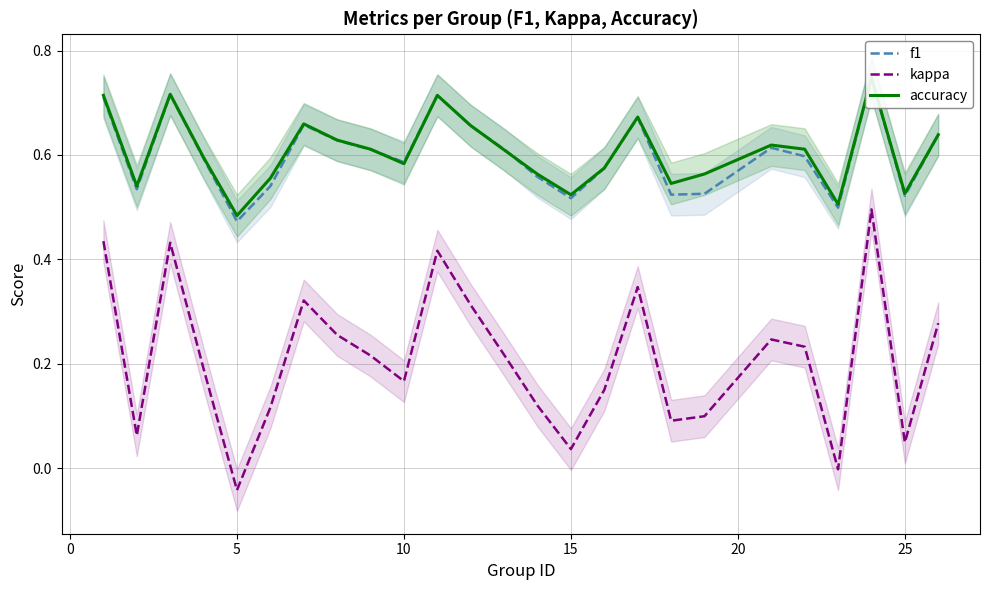

The accuracy series shows 0.5 at 5. True or false?

True